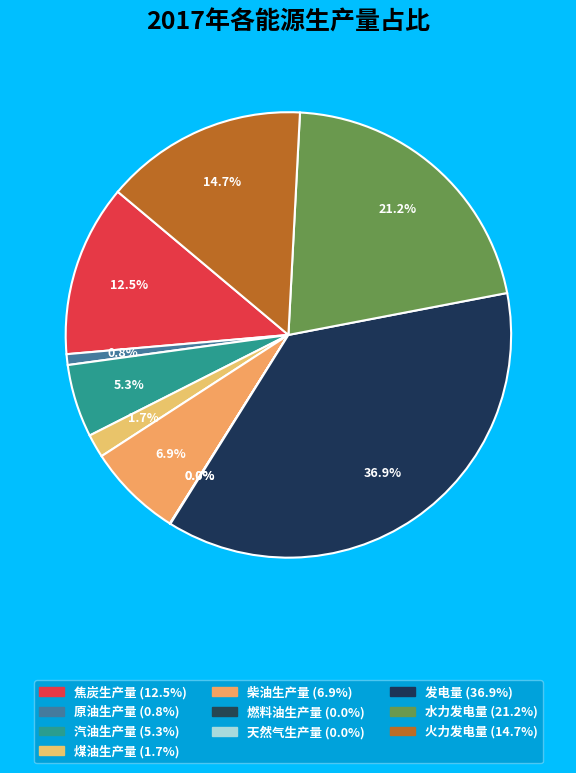

How many slices are in this pie chart?

10